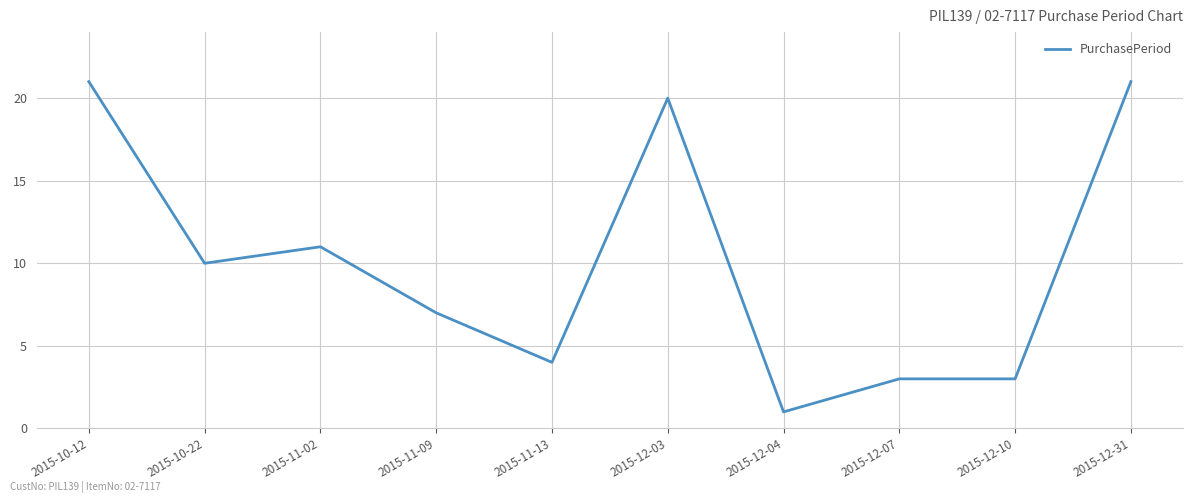

What is the average value?

10